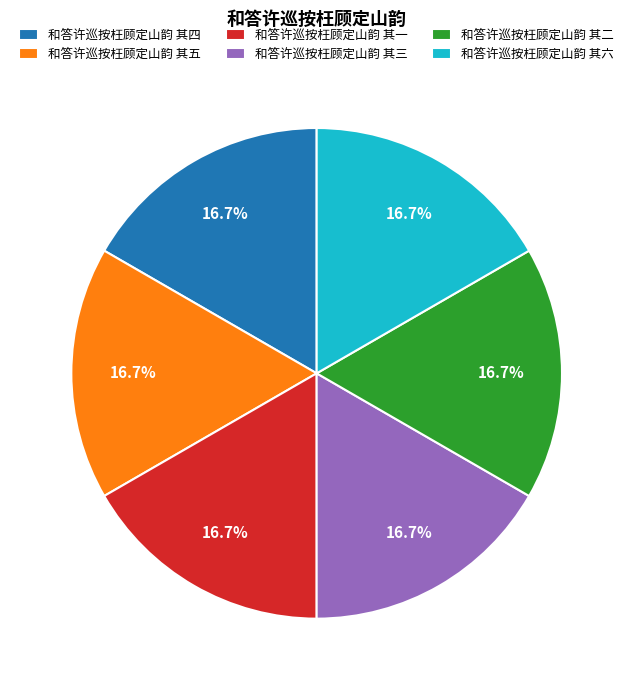

Is it true that 和答许巡按枉顾定山韵 其四 is 17% of the pie?

True